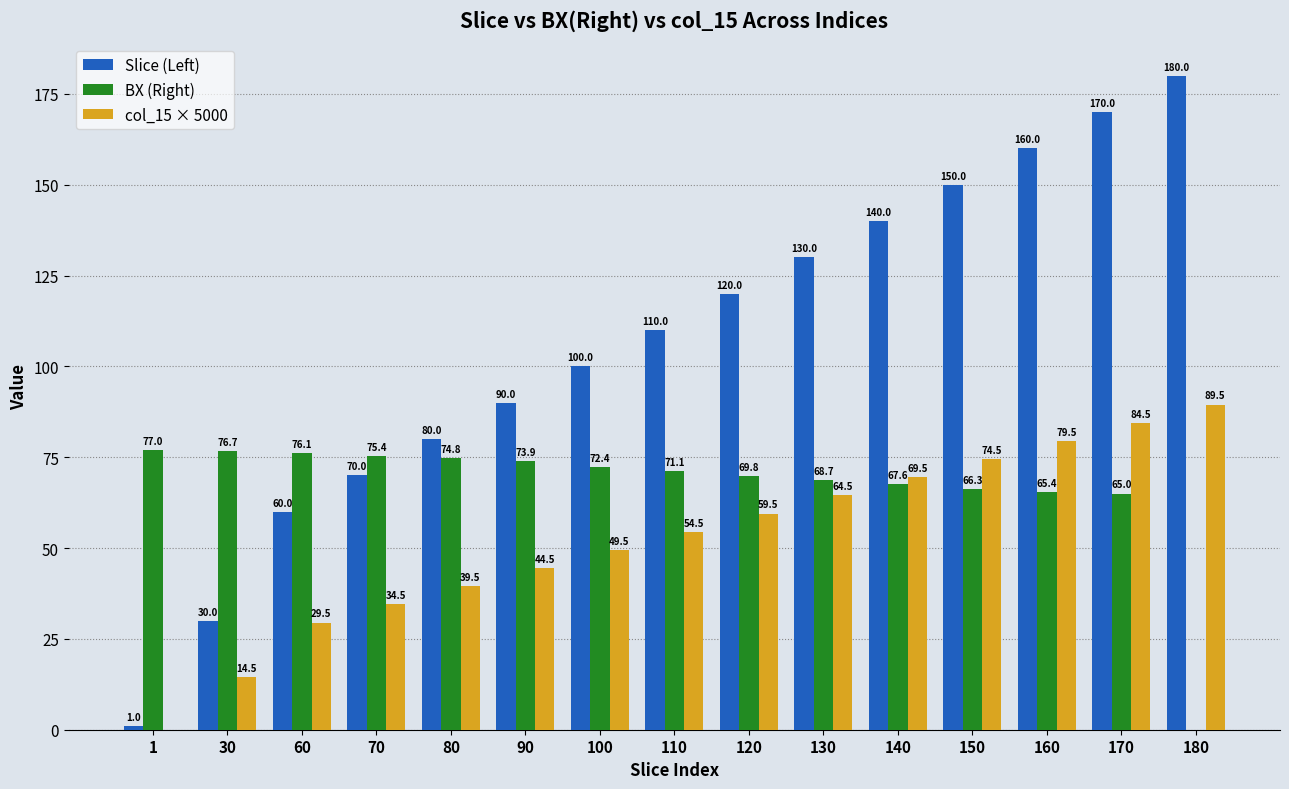

The value of BX (Right) at 30 is 129.2. True or false?

False